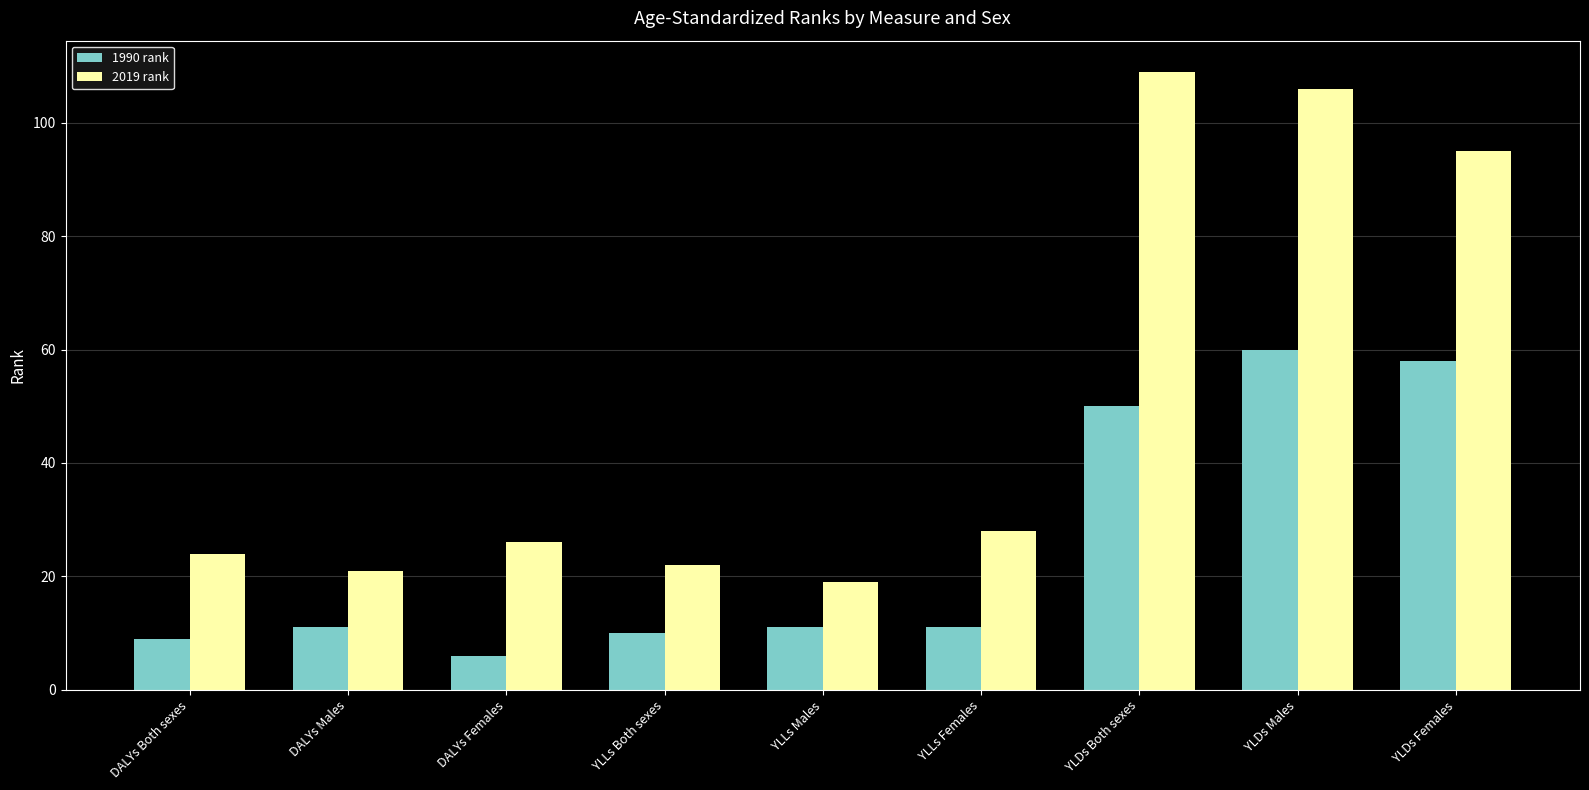

What position from the left is YLDs Females?

9